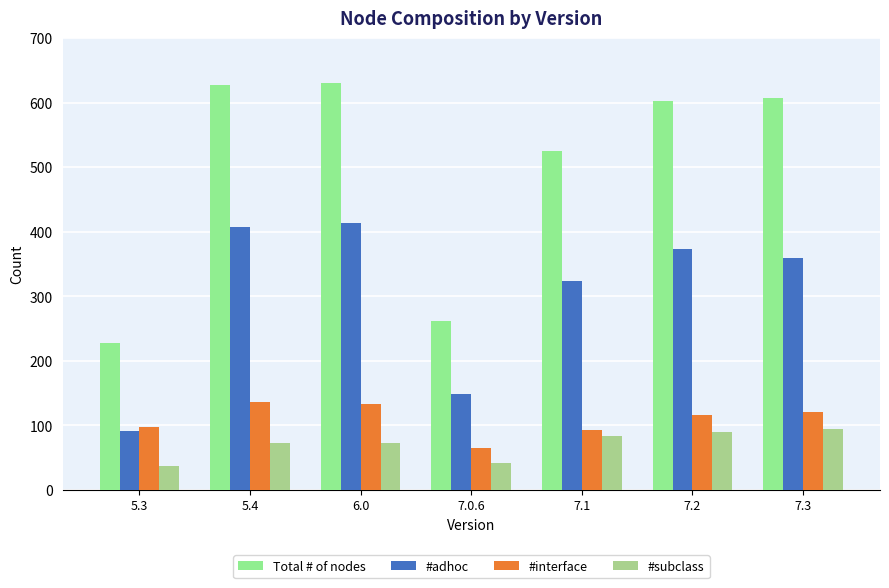

What is the difference between the maximum and minimum values in the #adhoc series?

322